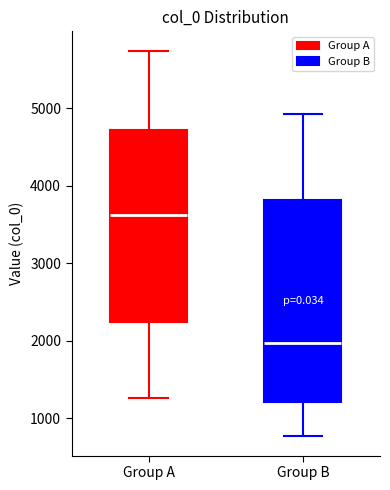

Where does the median line of the box for Group B sit on the y-axis? The values are not printed on the chart, so give them approximately, as read against the axis.

2000